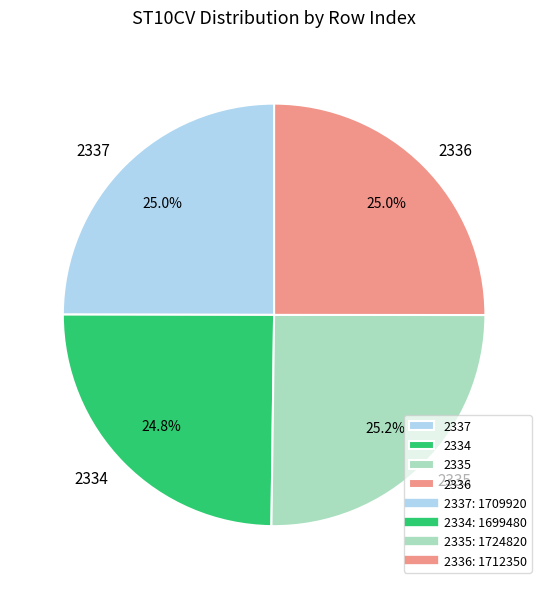

Does any single category account for the majority?

No